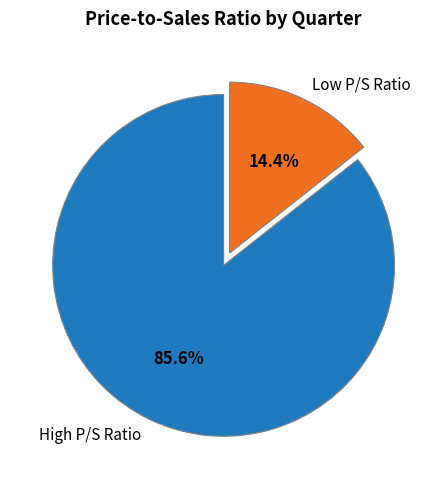

Which has a higher value, High P/S Ratio or Low P/S Ratio?

High P/S Ratio